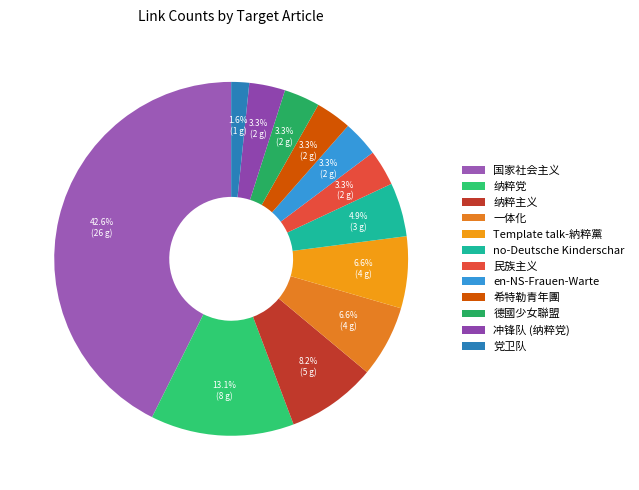

How many segments does this pie chart have?

12